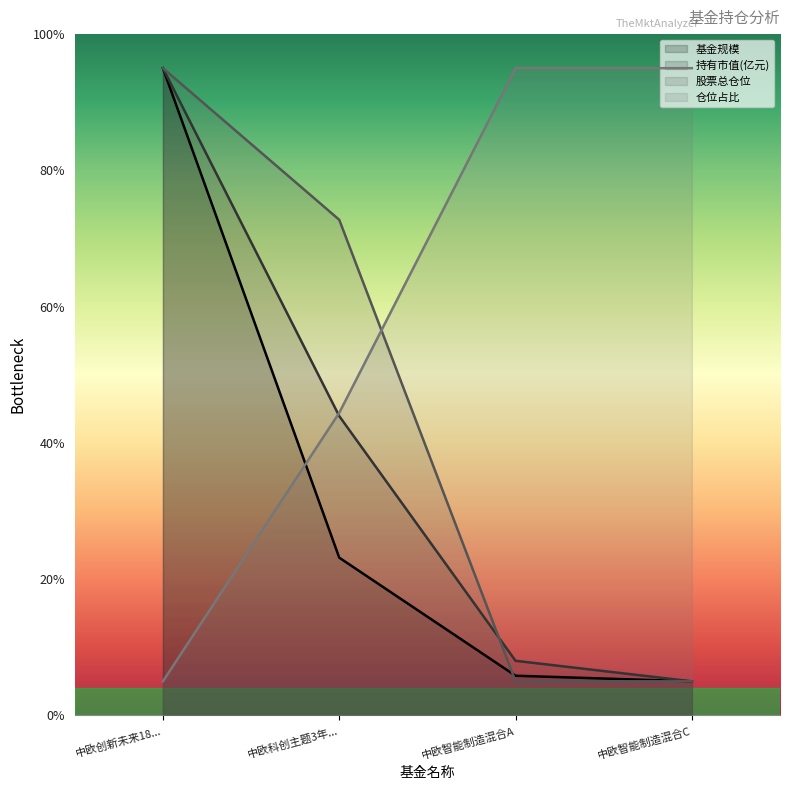

What is the difference between the 仓位占比 values at 中欧智能制造混合A and 中欧科创主题3年...?

50.6